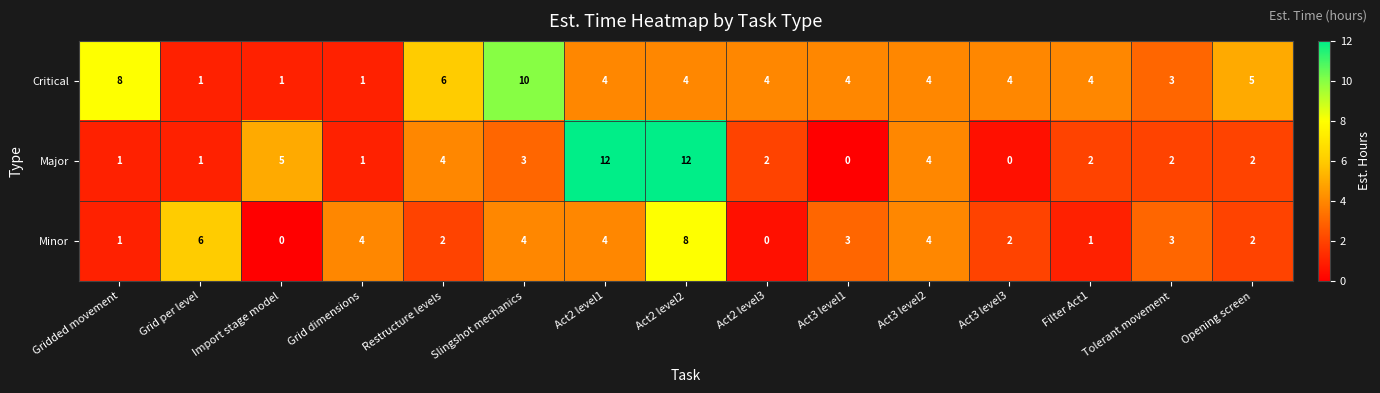

What is the maximum value for Major?

12